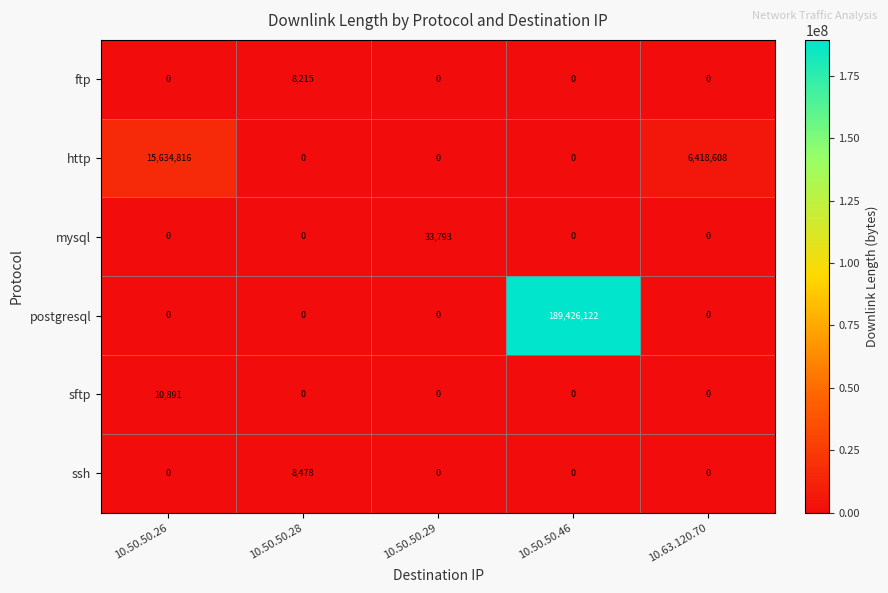

What is the greatest value displayed?

189426122